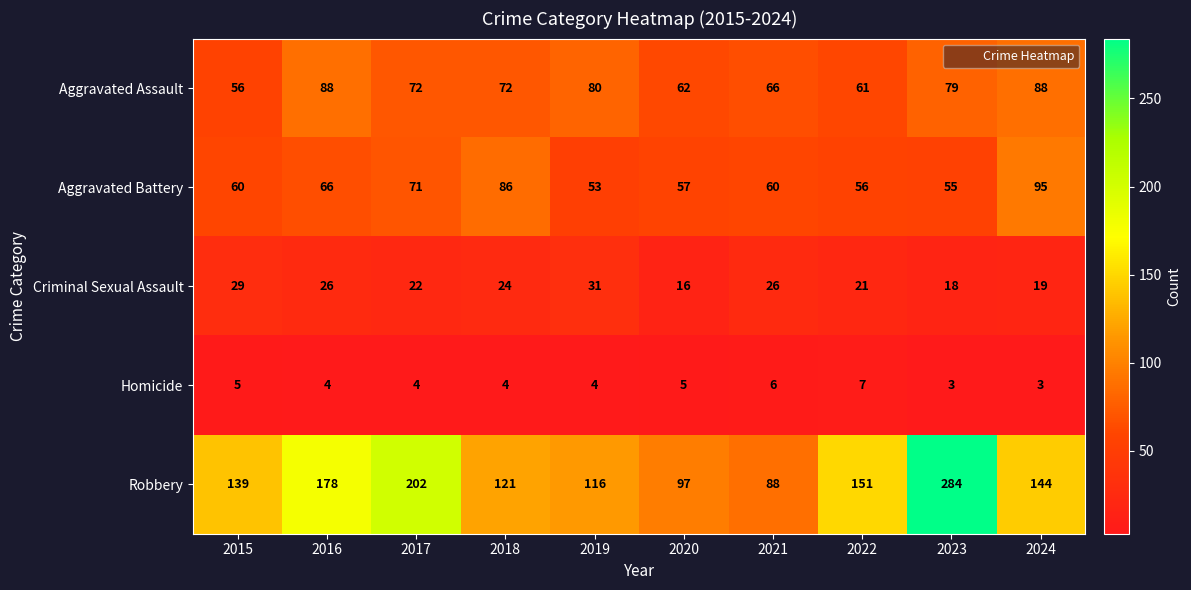

At which label does Robbery first exceed 144?

2016